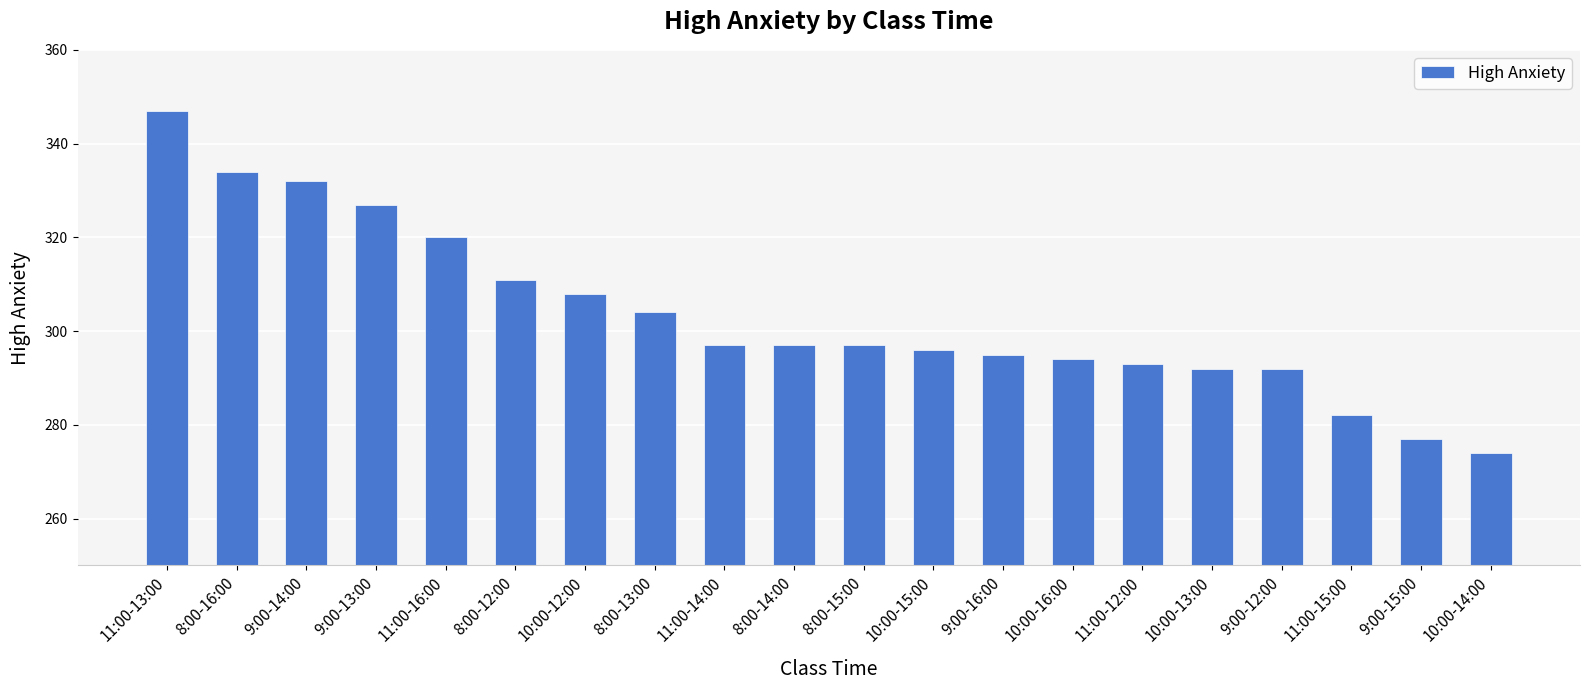

Reading left to right, list all the values displayed in this chart.

11:00-13:00=347	8:00-16:00=334	9:00-14:00=332	9:00-13:00=327	11:00-16:00=320	8:00-12:00=311	10:00-12:00=308	8:00-13:00=304	11:00-14:00=297	8:00-14:00=297	8:00-15:00=297	10:00-15:00=296	9:00-16:00=295	10:00-16:00=294	11:00-12:00=293	10:00-13:00=292	9:00-12:00=292	11:00-15:00=282	9:00-15:00=277	10:00-14:00=274